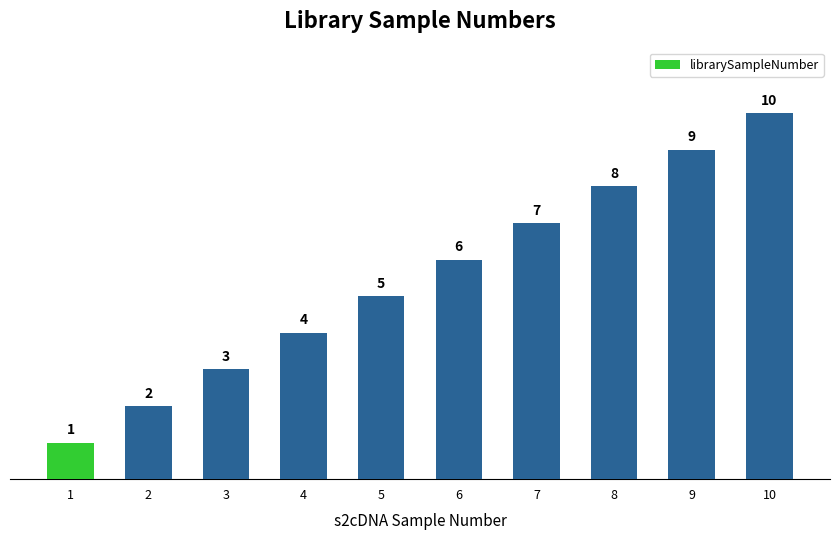

Approximately how many times larger is the value at 7 compared to 3?

2.3